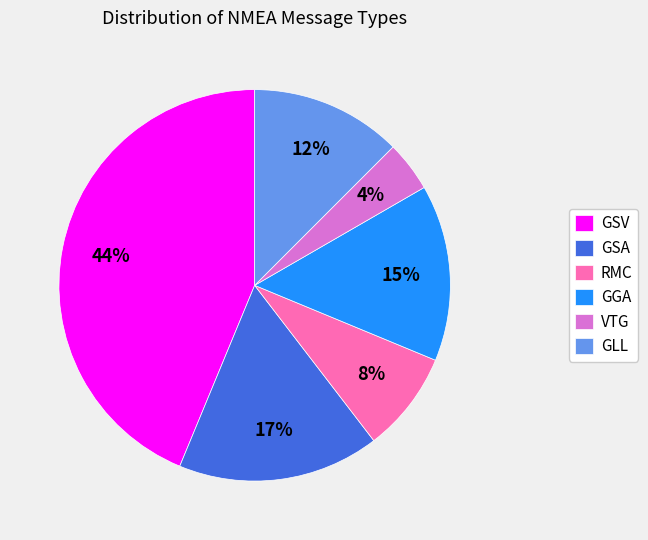

Between VTG and GSA, which is larger?

GSA